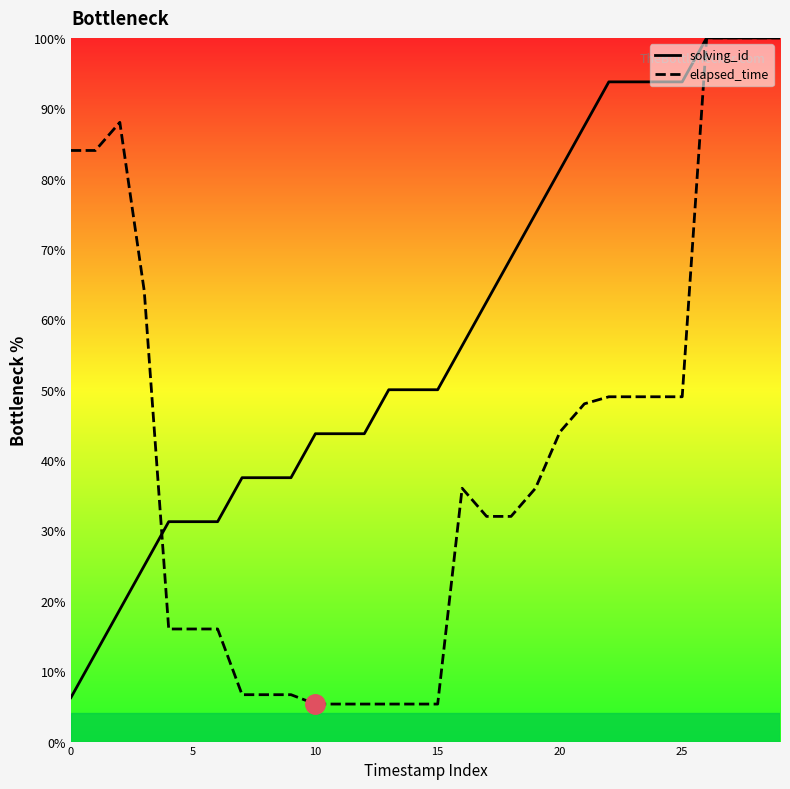

Rank the series by their average value, from lowest to highest.

elapsed_time, solving_id